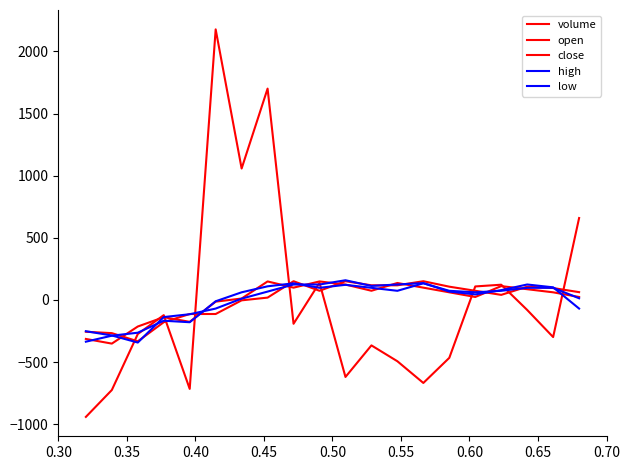

Which series has the largest range (max minus min)?

volume